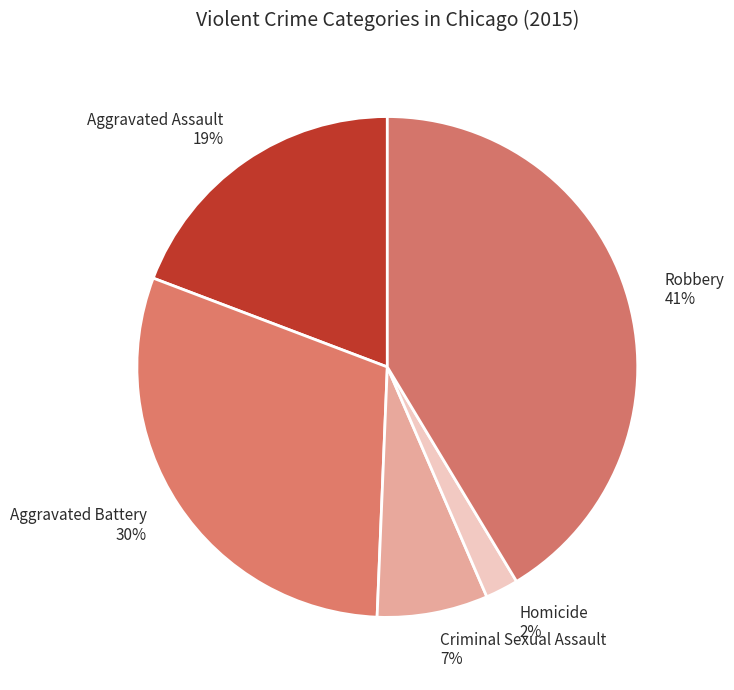

Combined, do Aggravated Battery and Criminal Sexual Assault account for over 50%?

No